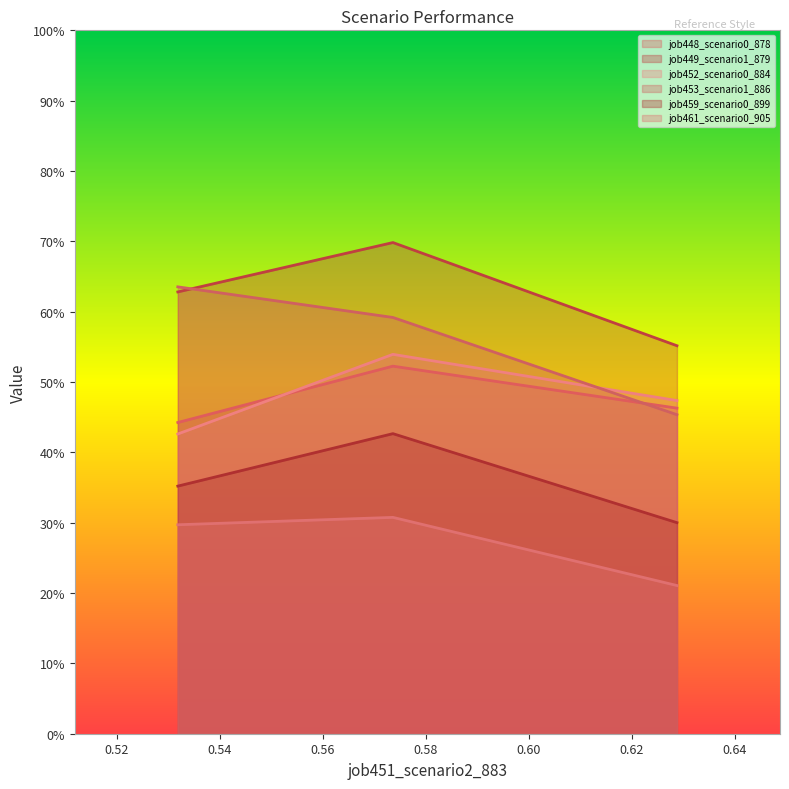

What is the total value across all series at B11?

2.8